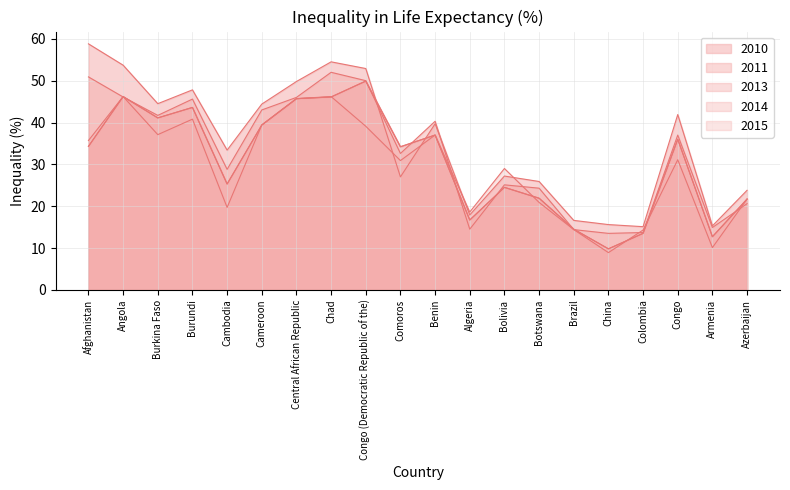

What are all the series names shown in the legend?

2015, 2014, 2013, 2011, 2010